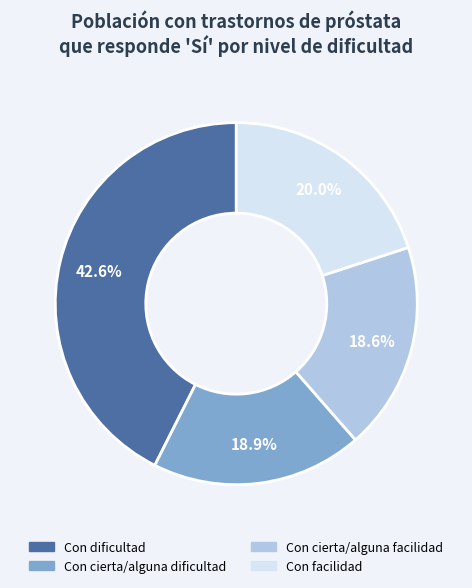

How many segments does this pie chart have?

4